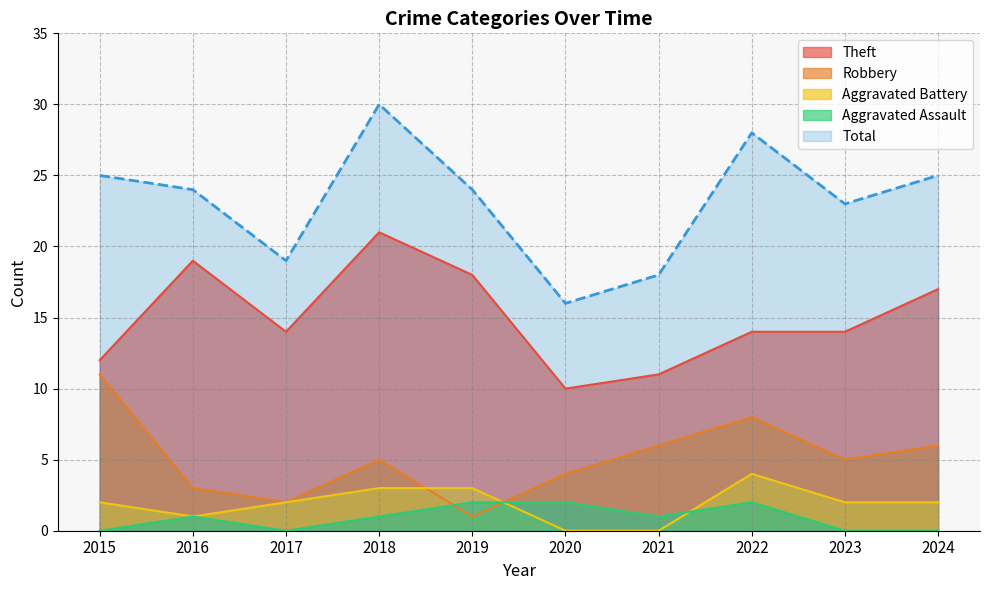

Reading left to right, list all the values displayed in this chart.

Theft: 12	19	14	21	18	10	11	14	14	17
Robbery: 11	3	2	5	1	4	6	8	5	6
Aggravated Battery: 2	1	2	3	3	0	0	4	2	2
Aggravated Assault: 0	1	0	1	2	2	1	2	0	0
Total: 25	24	19	30	24	16	18	28	23	25